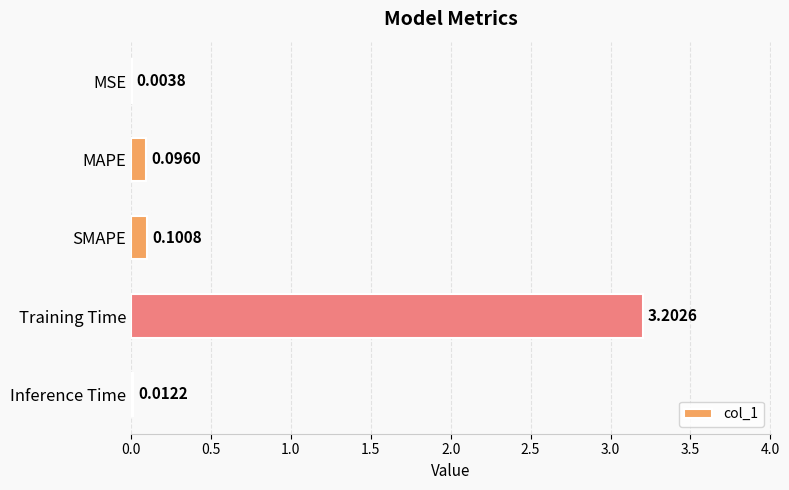

Where is the data nearest to the value 1?

SMAPE